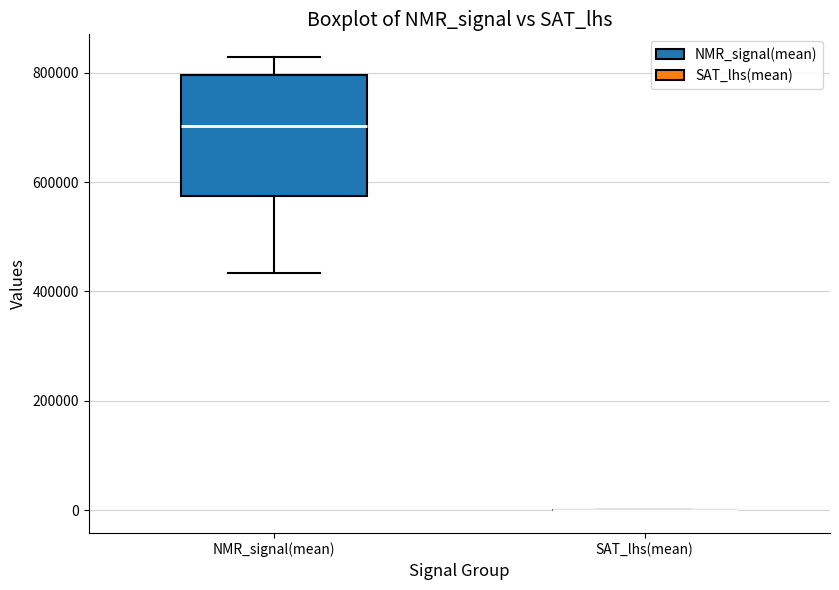

Which box is the tallest, from its lower edge to its upper edge?

NMR_signal(mean)